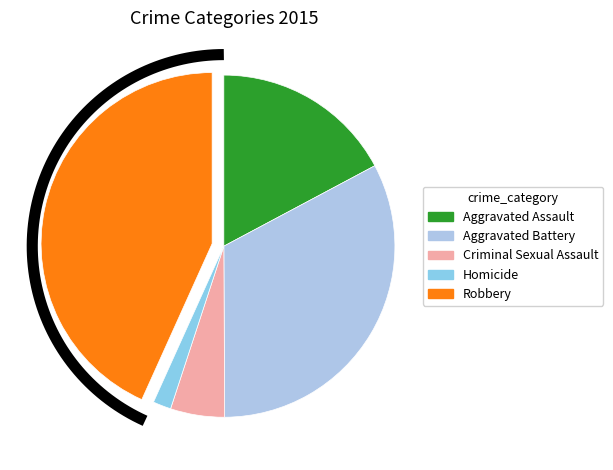

To the nearest percent, what is the difference between the Aggravated Battery and Aggravated Assault slice percentages?

16%